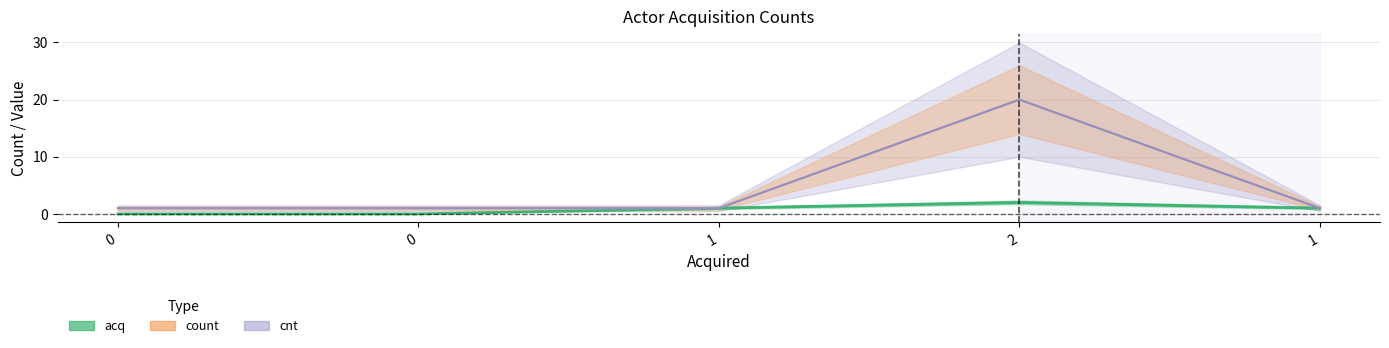

Count the acq values in the range 0 to 1.

4